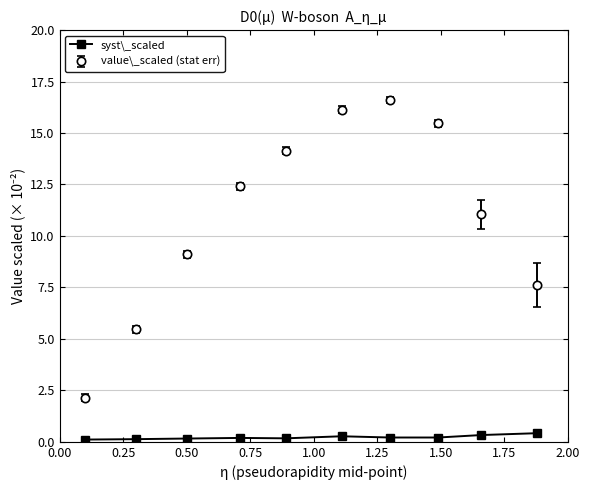

Which series has the widest spread of values?

value\_scaled (stat err)